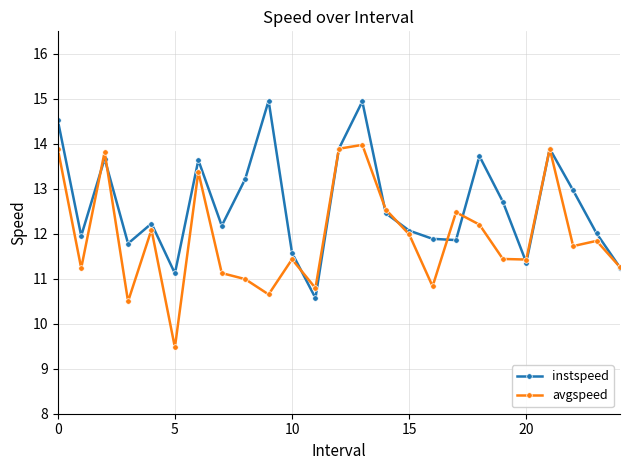

At how many categories does at least one series exceed 10?

25